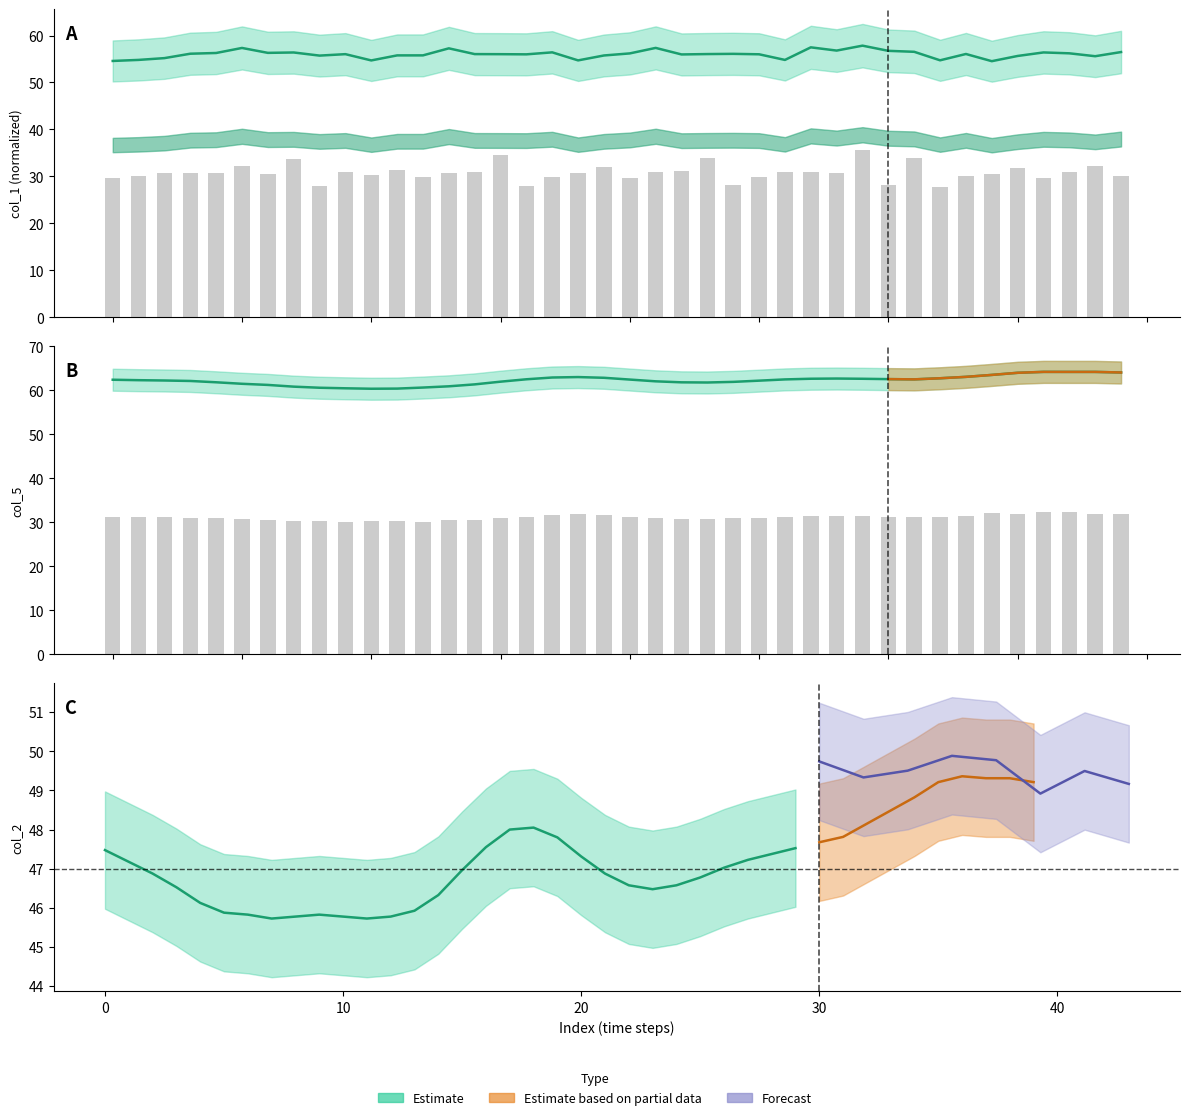

At 38, list the series in order from largest to smallest.

col_5, col_1